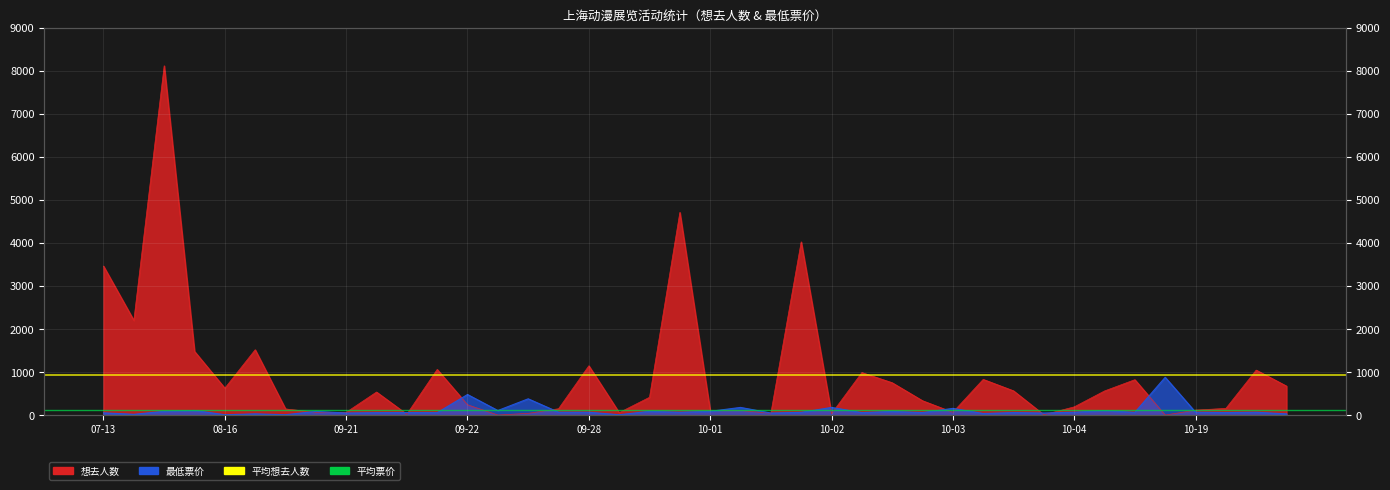

What is the sum of the 平均想去人数 (938) values at 07-13 and 08-16?

1877.5